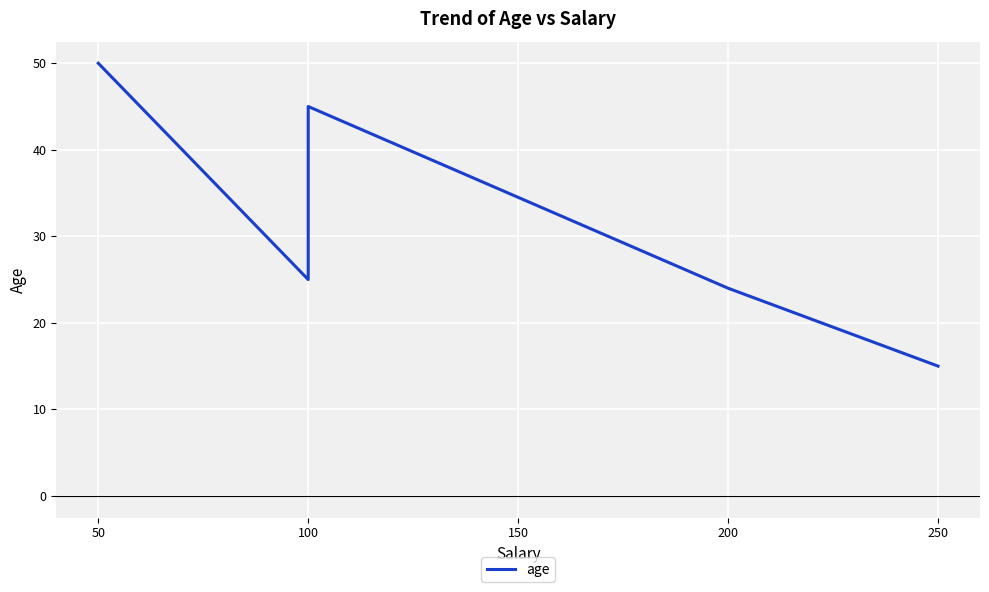

Which label corresponds to the smallest value in the chart?

250